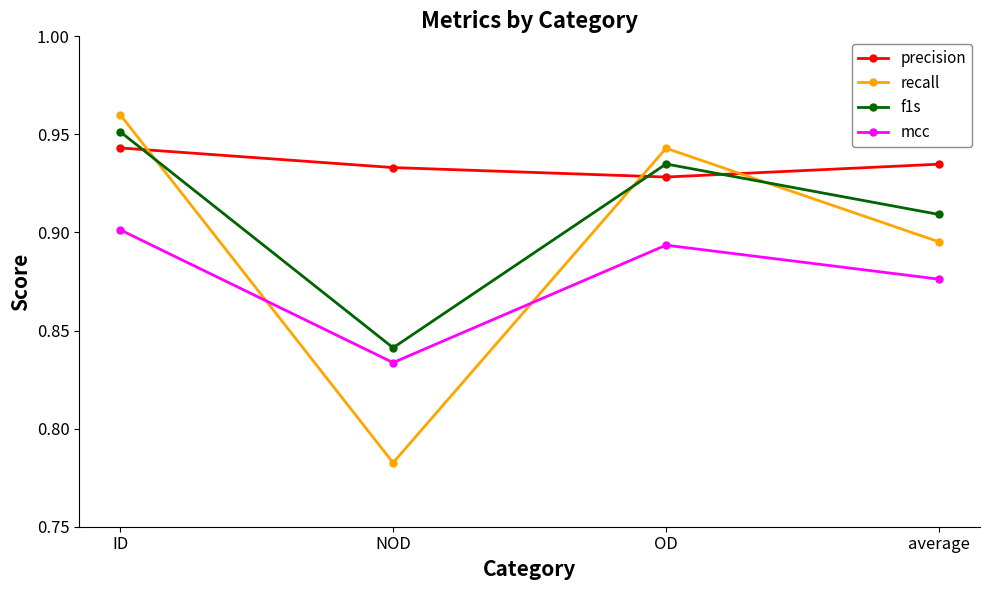

Which label corresponds to the largest value in the chart?

ID